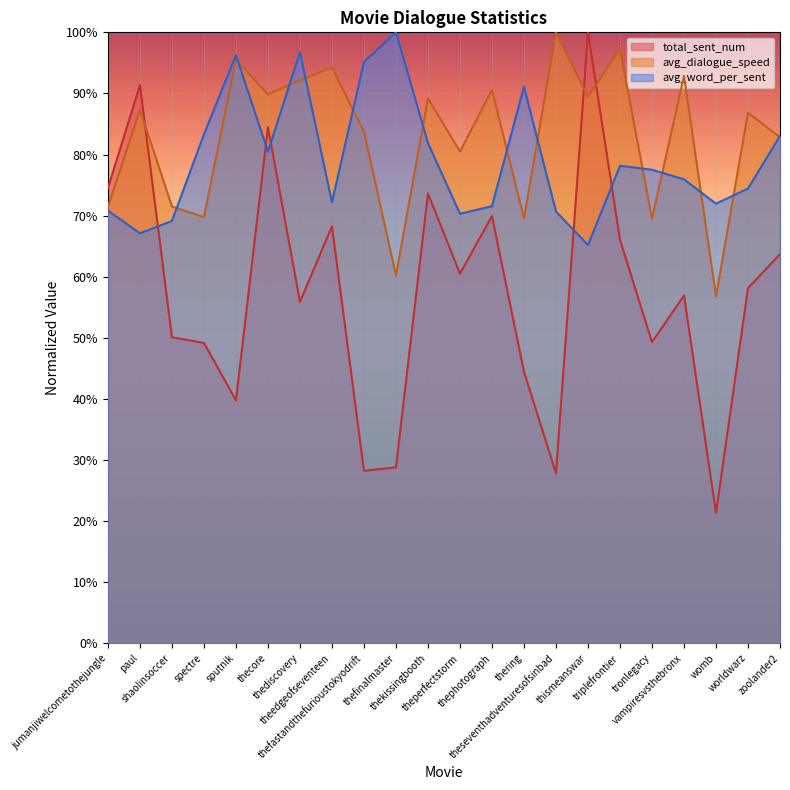

What value does the avg_word_per_sent series have at womb?

0.7